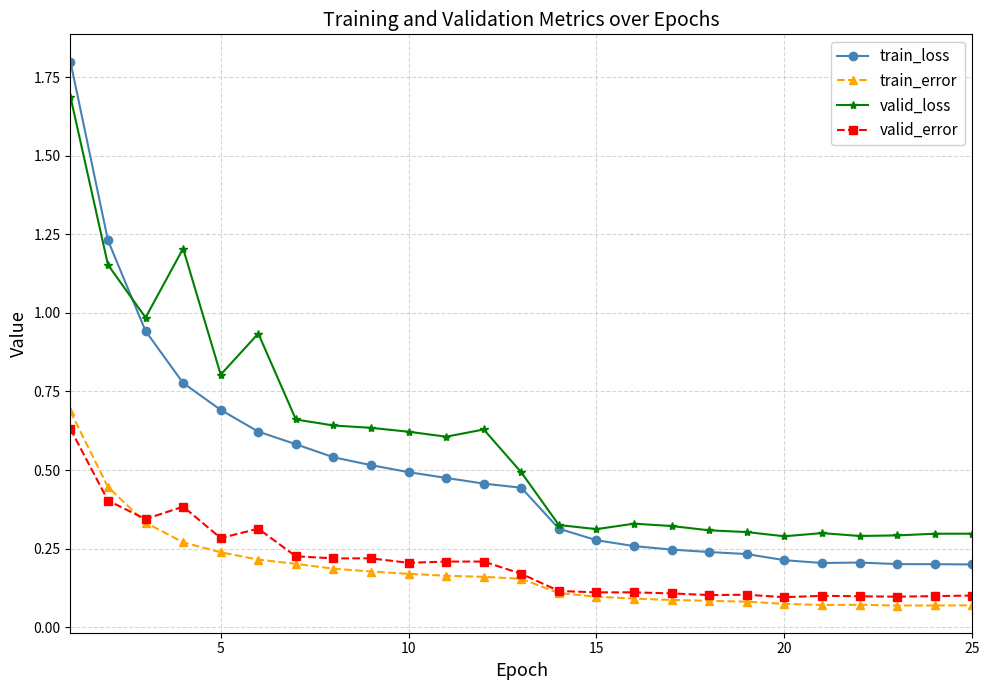

Does the chart have visible grid lines?

Yes